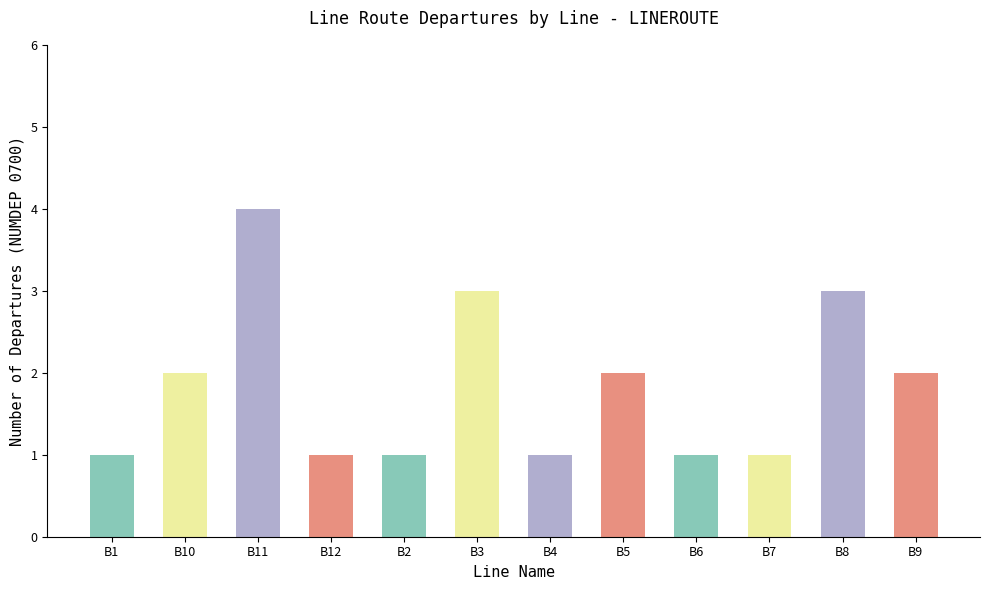

What is the label of the 3rd bar from the left?

B11